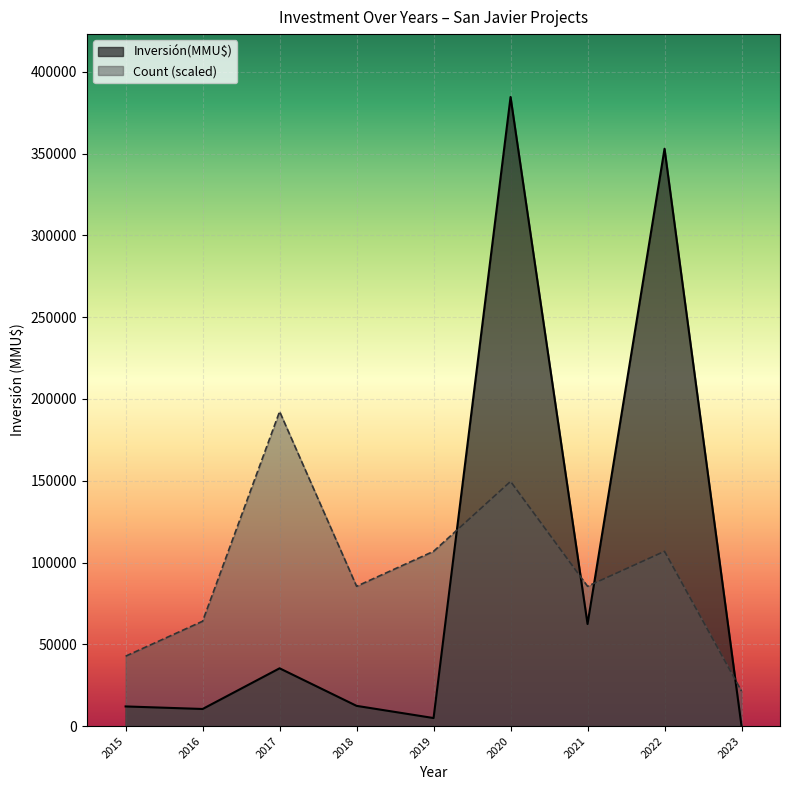

At 2019, list the series in order from largest to smallest.

Count (scaled), Inversión(MMU$)